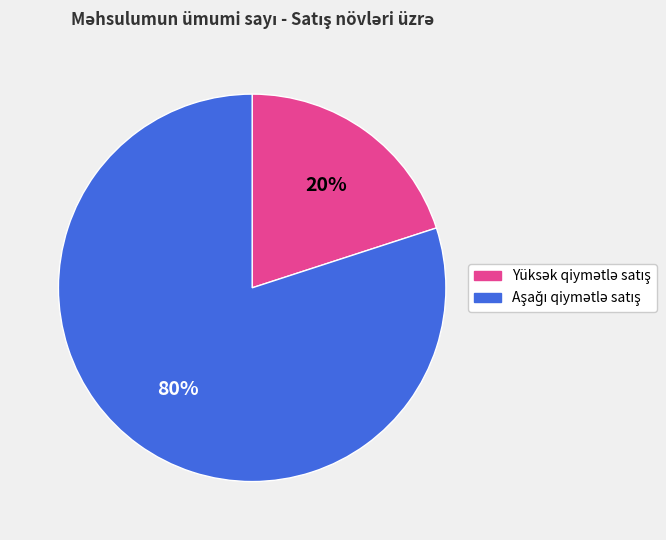

To the nearest percent, what is the average slice percentage?

50%